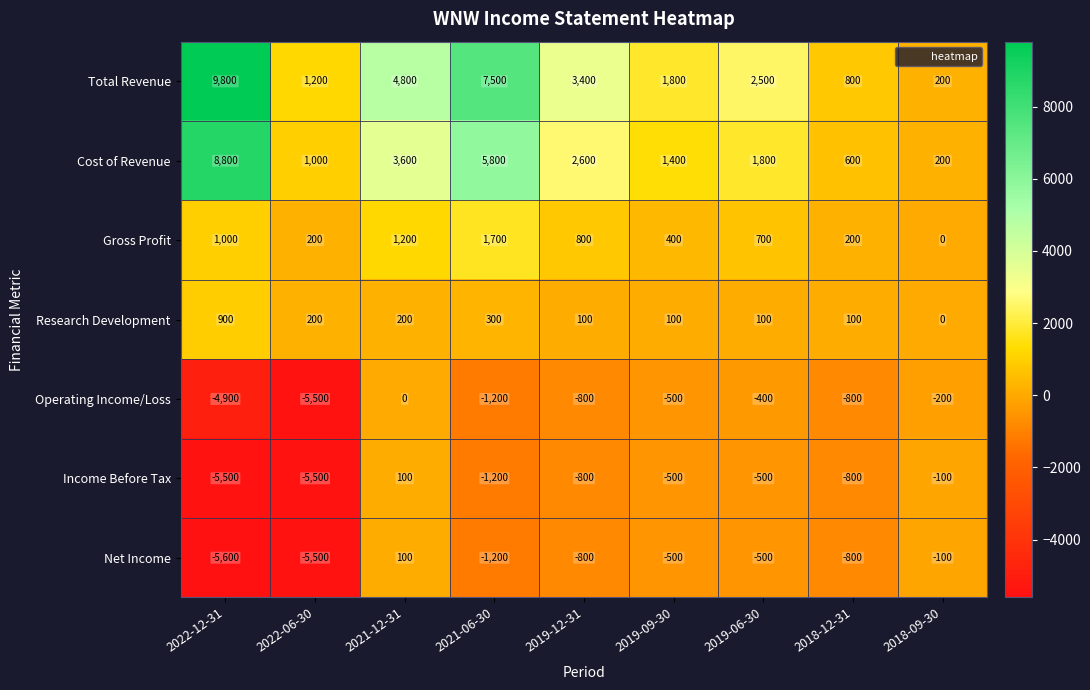

What is the difference between the second highest and second lowest values in the Cost of Revenue series?

5200